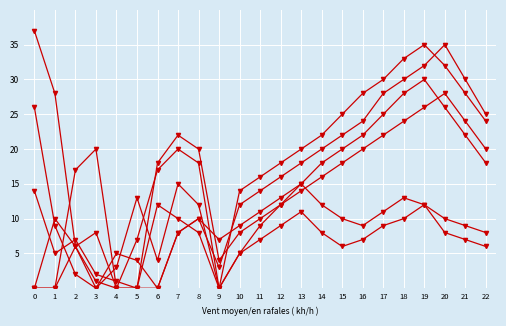

Is this an area chart (filled region under the line)?

No